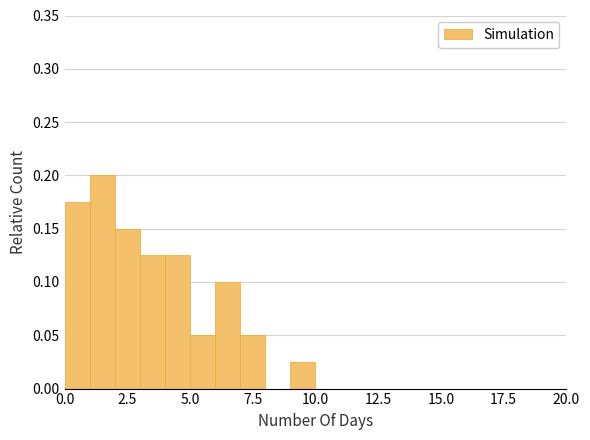

Around what value on the x-axis is the tallest bar? Give the approximate position of its centre, as read against the axis.

1.5